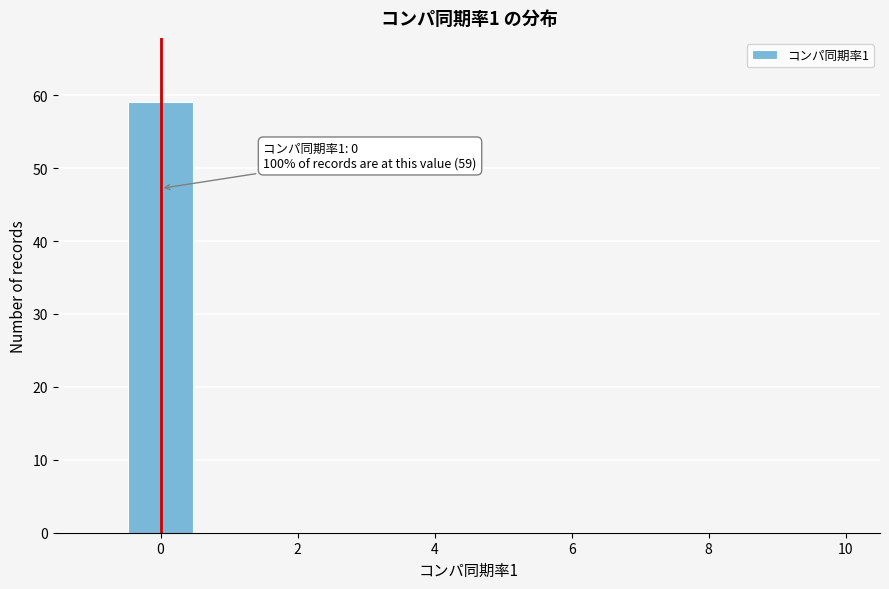

Over which range of the x-axis is the bar tallest?

-0.5 to 0.5